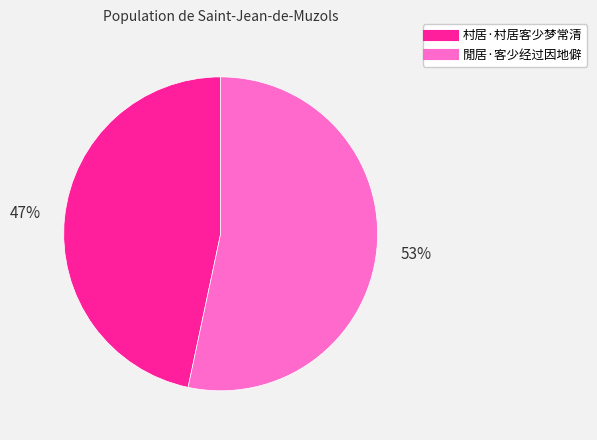

Count the number of slices in the pie.

2